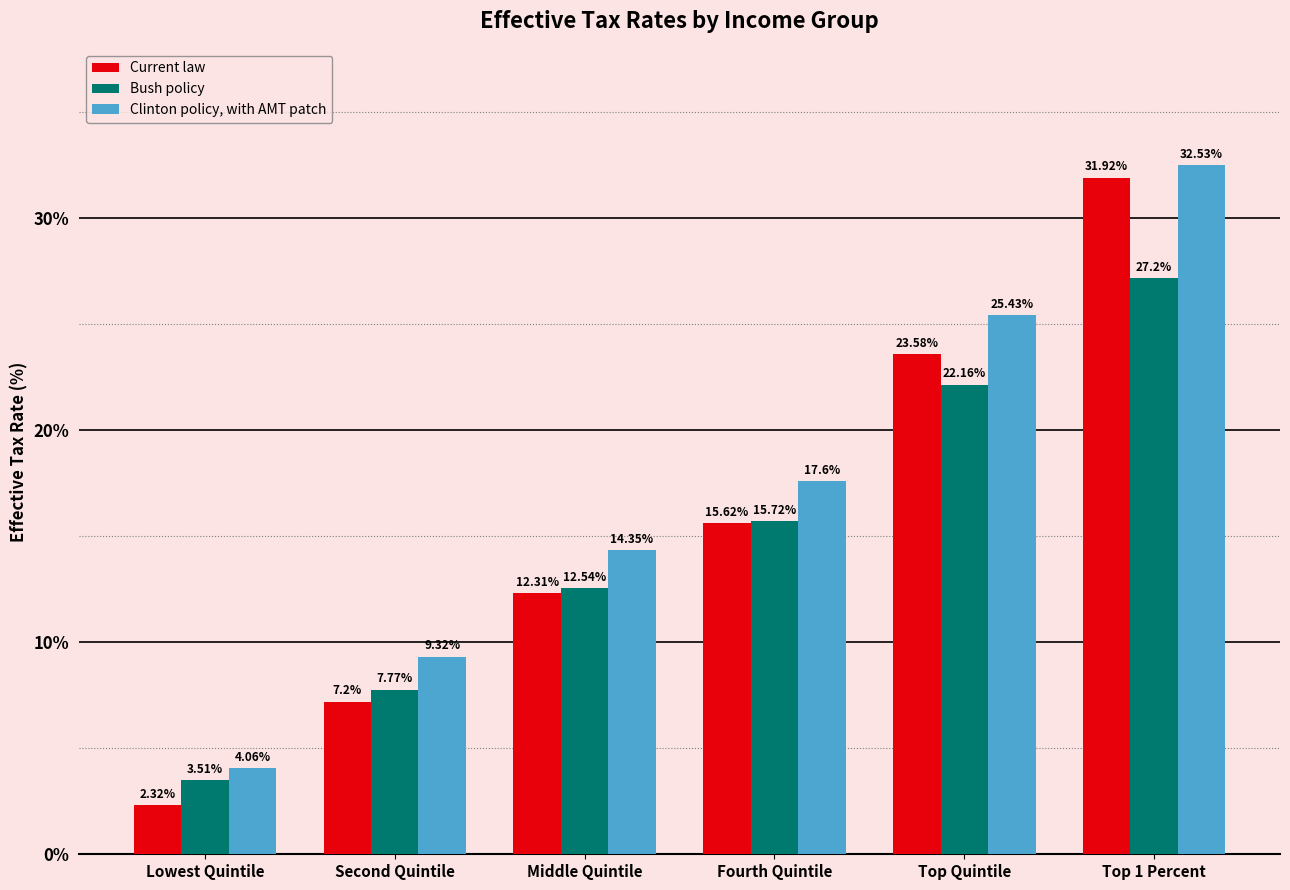

List the series in order of their overall mean, highest first.

Clinton policy, with AMT patch, Current law, Bush policy